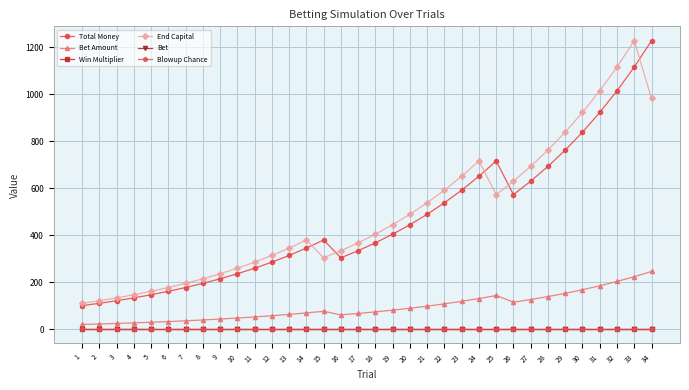

At which label does Blowup Chance reach its peak?

1